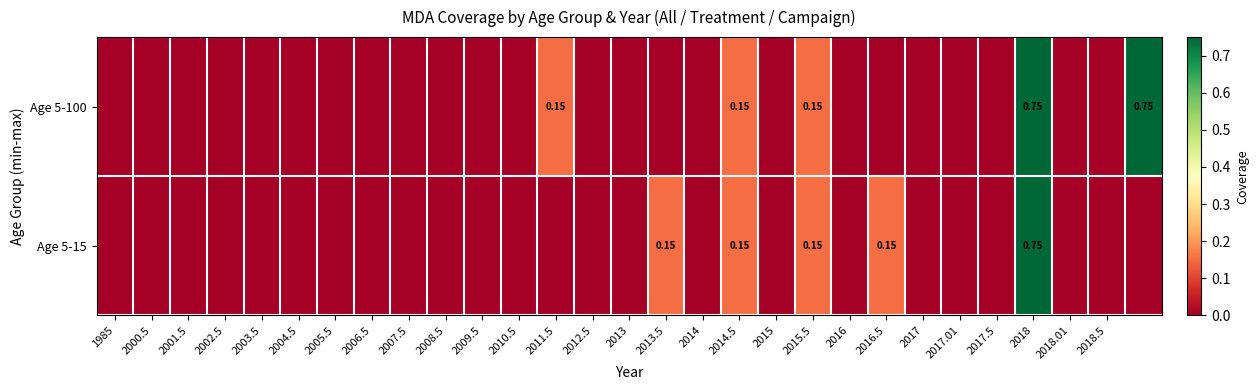

What is the difference between the second highest and minimum values in the Age 5-100 series?

0.8